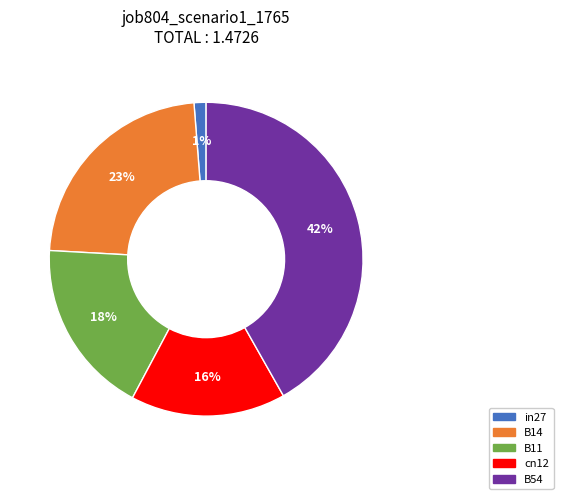

Is the sum of B11 and B14 greater than half?

No